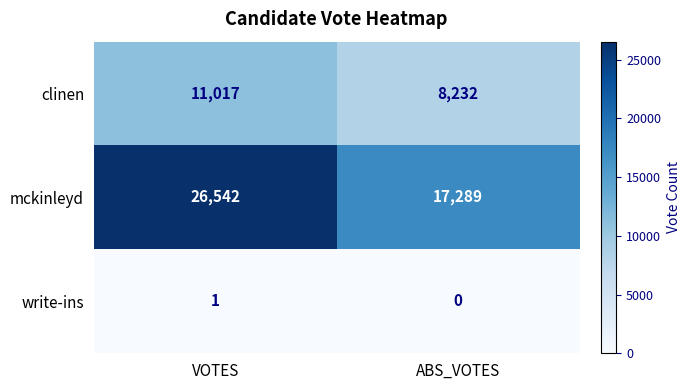

What is the total value across all series at VOTES?

37560